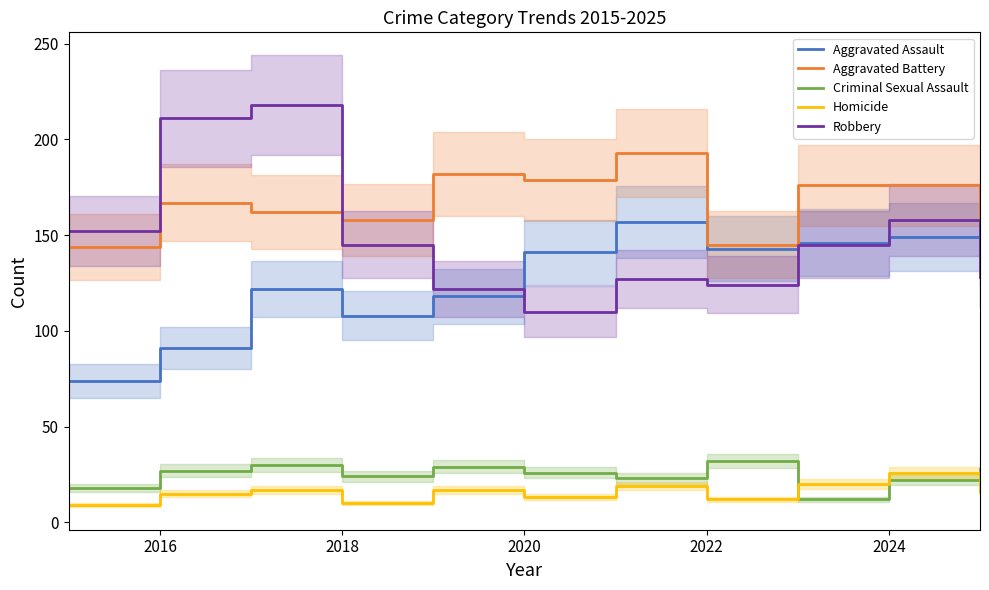

True or false: Criminal Sexual Assault and Aggravated Battery cross at least once.

False